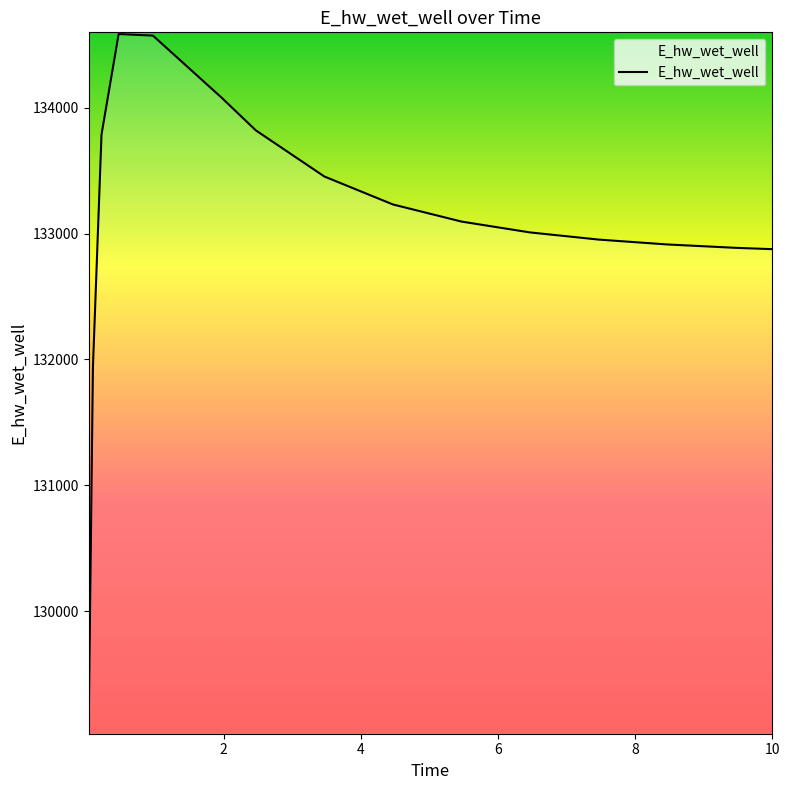

What is the smallest value displayed?

129054.1